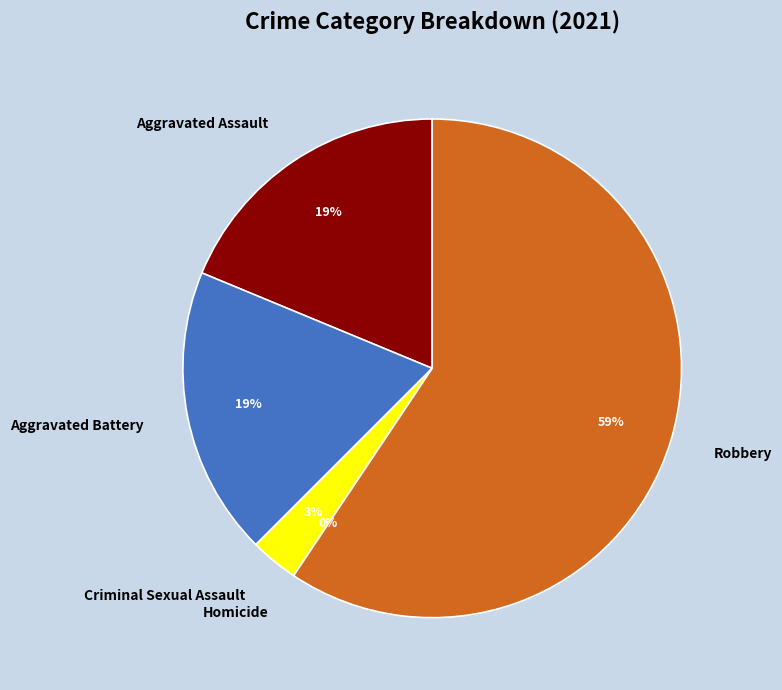

Rank the categories by value from lowest to highest.

Homicide, Criminal Sexual Assault, Aggravated Assault, Aggravated Battery, Robbery